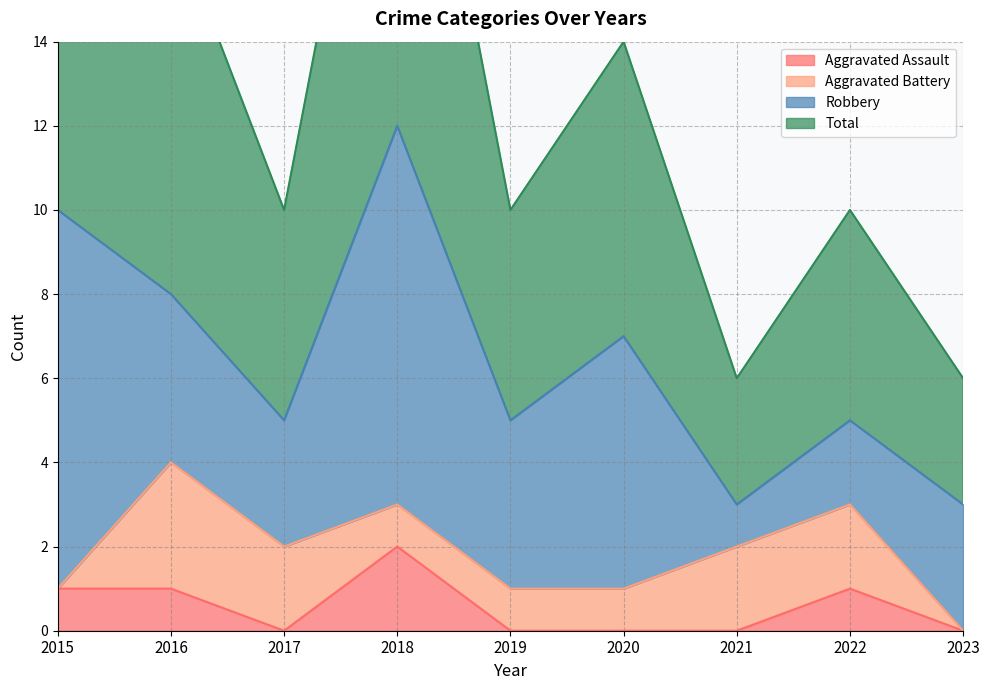

At which category is the sum across all series the highest?

2018